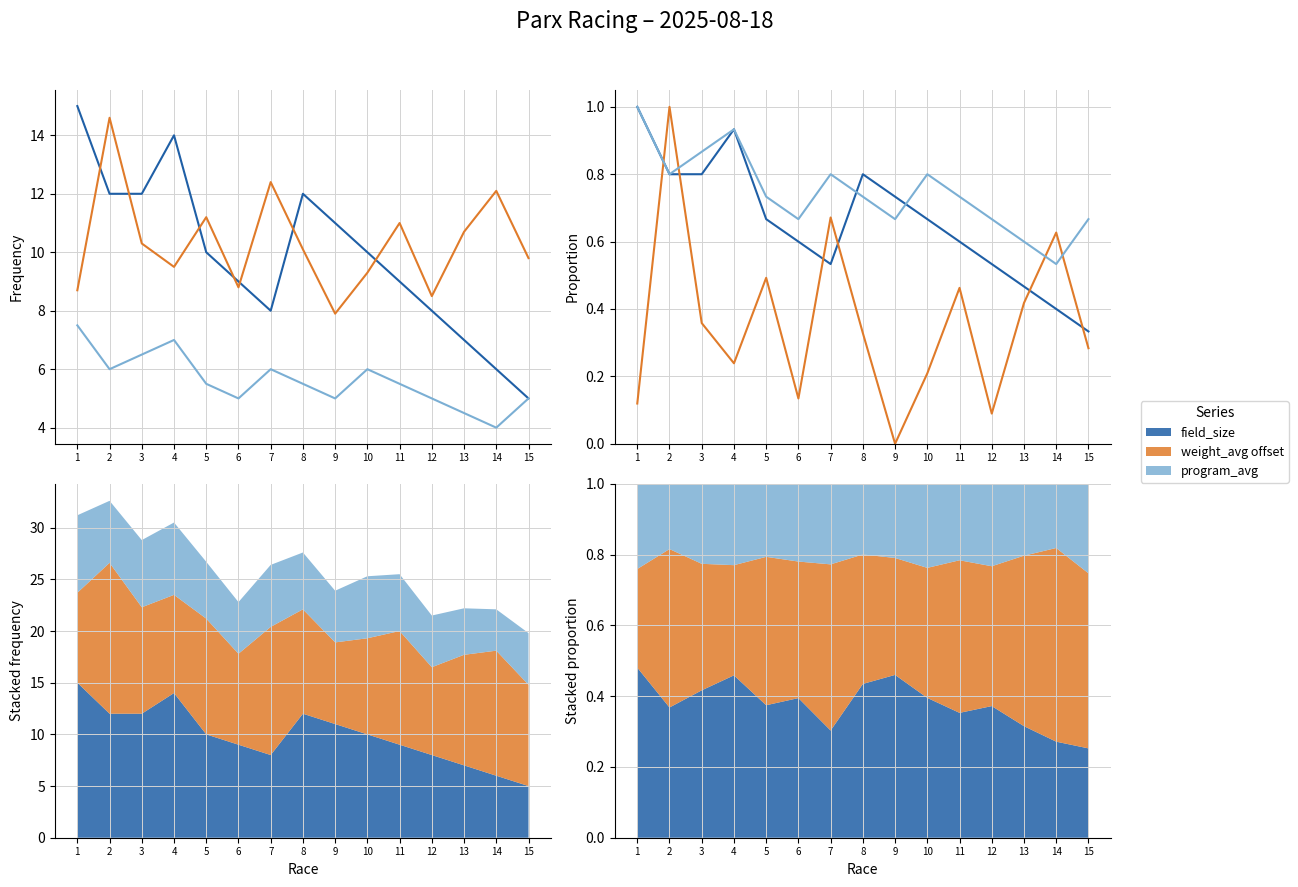

What is the value of the program_avg point at the 12th from the left?

0.7